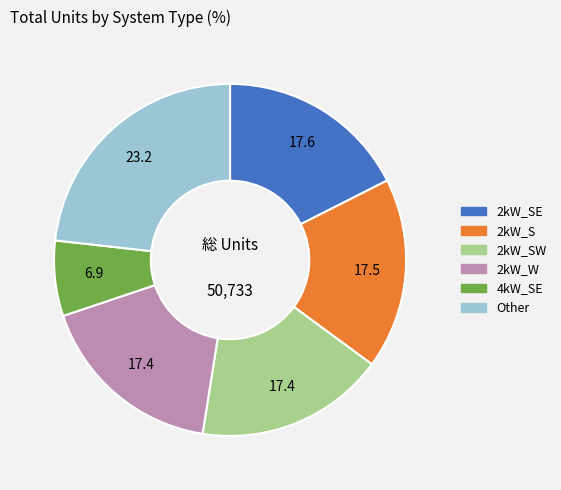

Is there any slice that represents more than half of the pie?

No